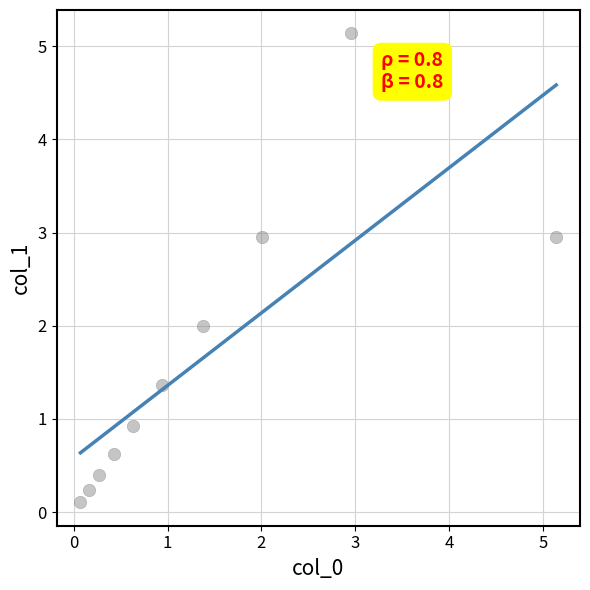

What is the range of X values (max minus min)?

5.1